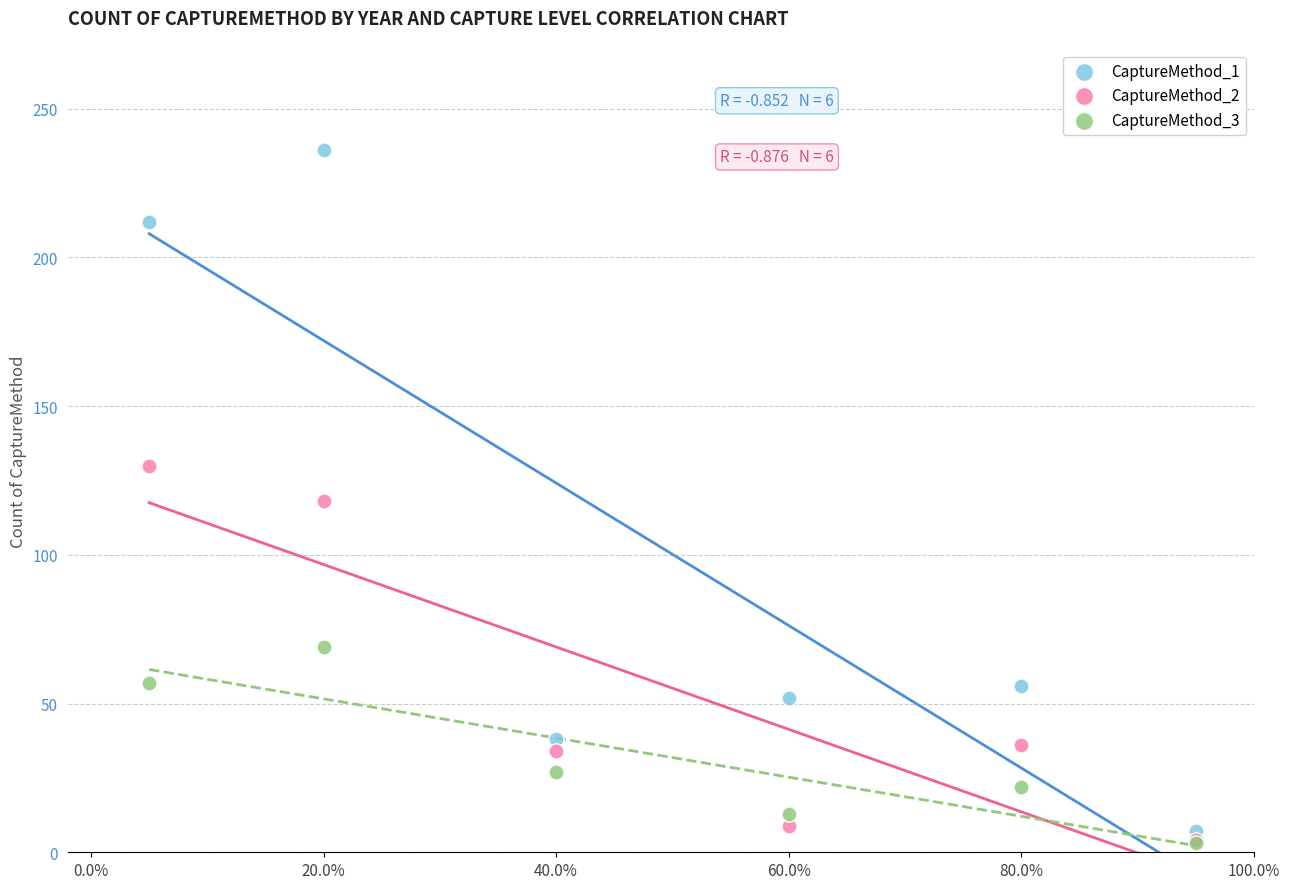

What are all the series names shown in the legend?

CaptureMethod_1, CaptureMethod_2, CaptureMethod_3